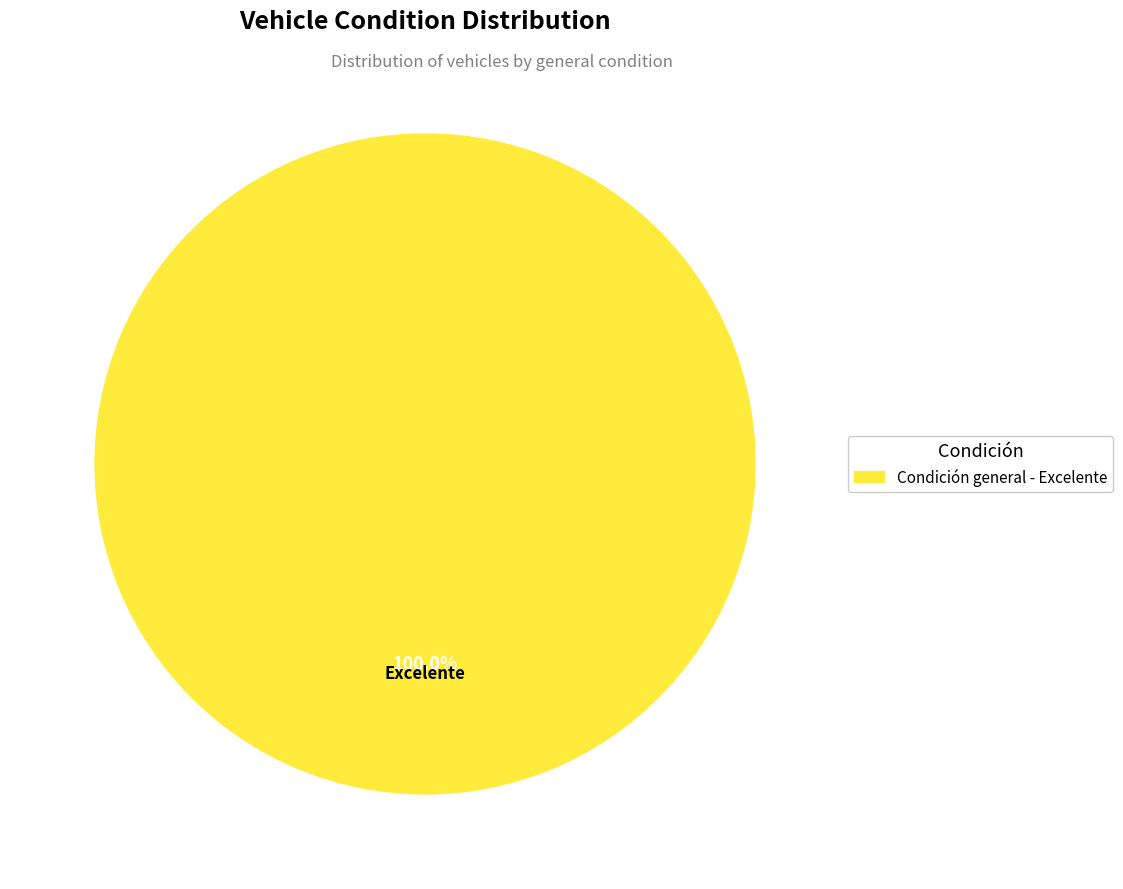

Is there a majority slice in this chart?

Yes